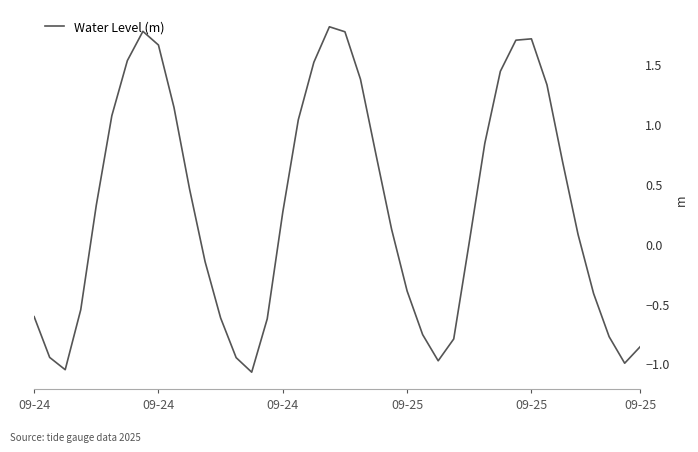

What is the difference between the maximum and minimum values?

2.9